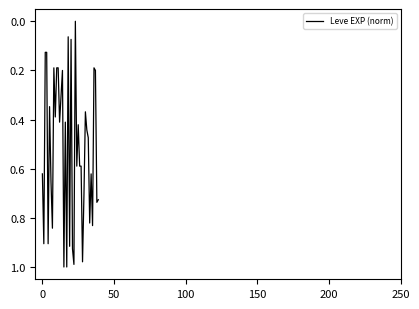

Where is the data nearest to the value 0?

23